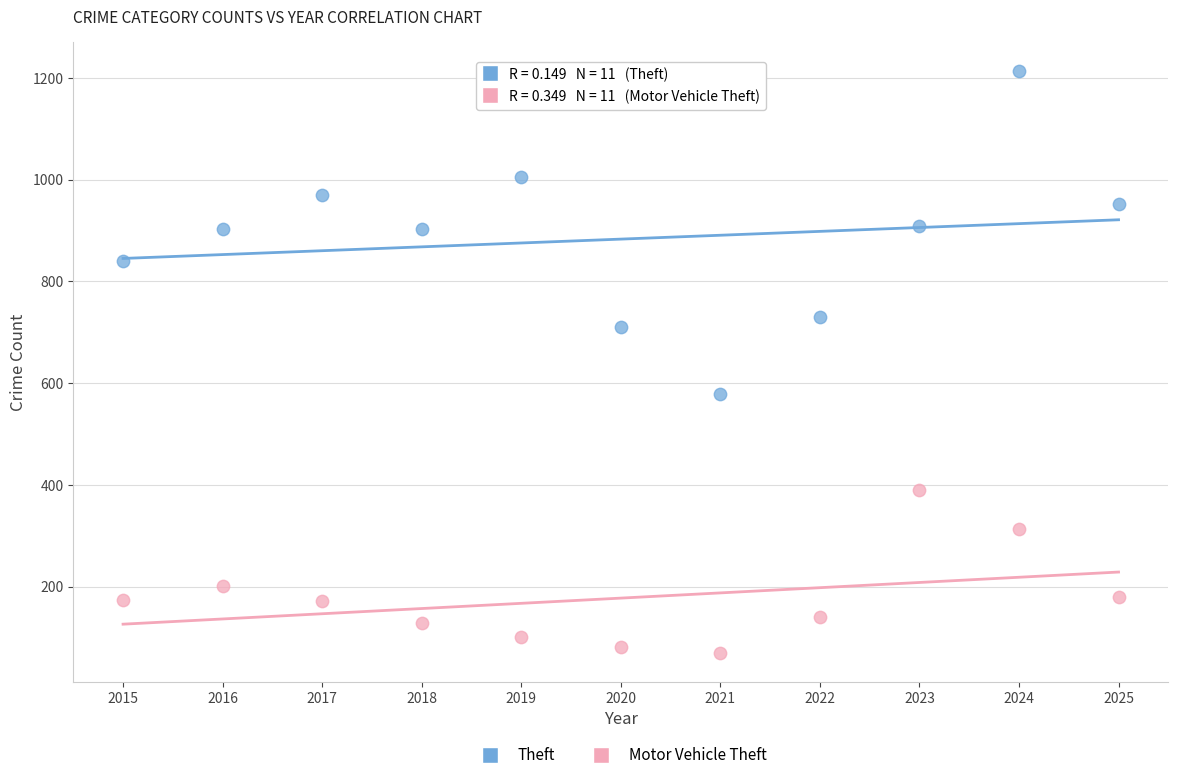

Which series contains the highest Y value?

Theft